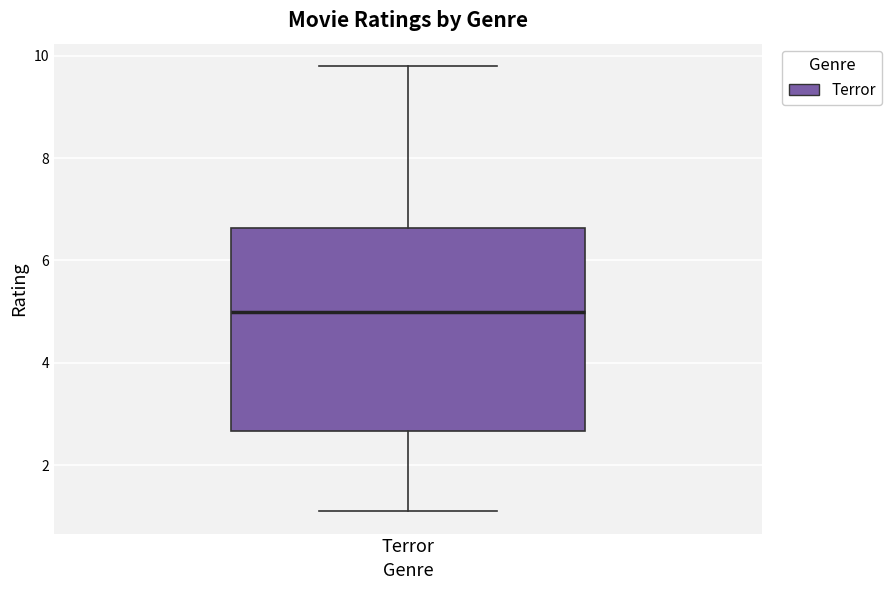

Transcribe this box plot: give where the median line is, the range the box spans, and where the two whiskers end, as read against the y-axis. The values are not printed on the chart, so give them approximately, as read against the axis.

median 5.0, box 2.6 to 6.6, whiskers 1.2 to 9.8